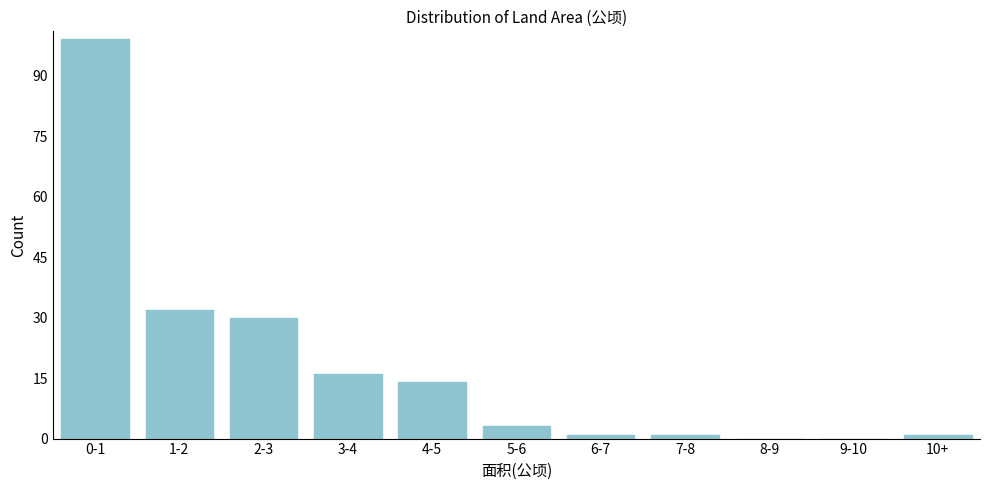

Reading right to left, transcribe all the data shown in this chart.

10+=1	9-10=0	8-9=0	7-8=1	6-7=1	5-6=3	4-5=14	3-4=16	2-3=30	1-2=32	0-1=99